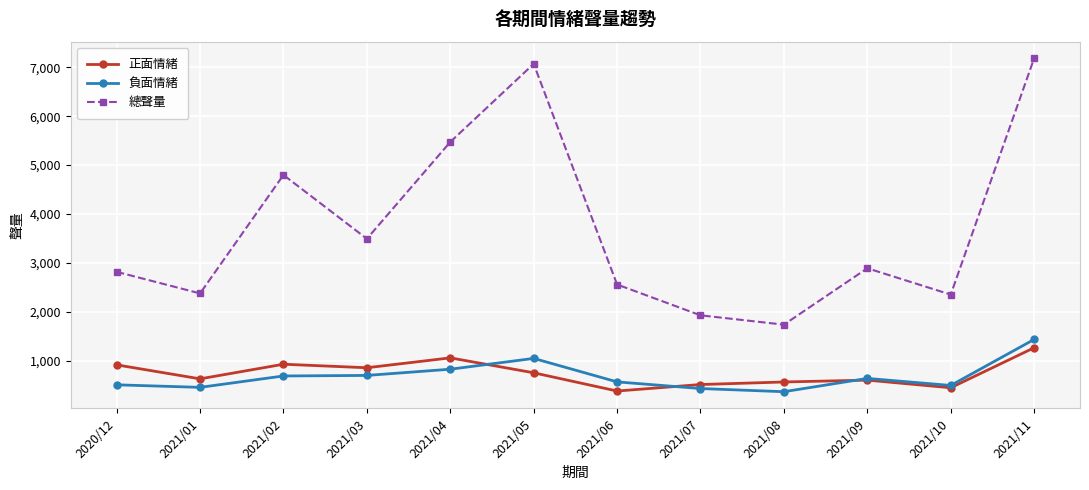

How many values in the 負面情緒 series are below 639?

6